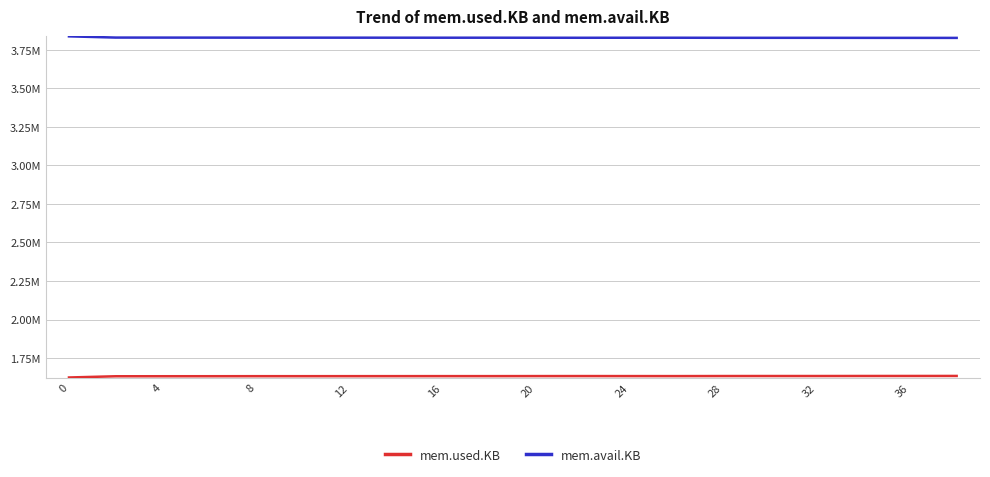

Does the chart display data point markers on the line(s)?

No